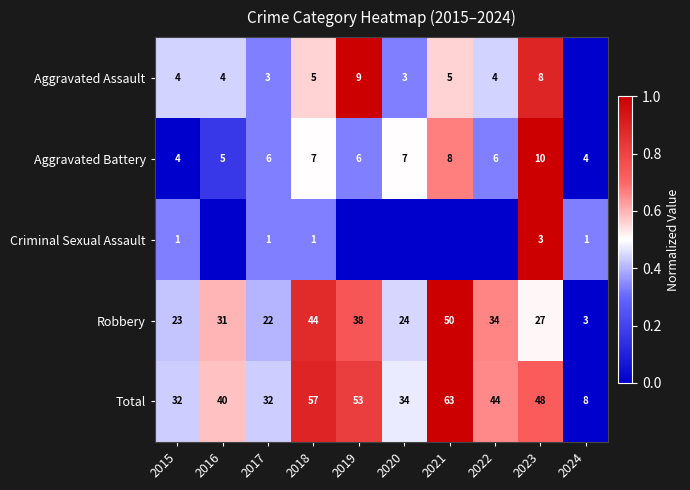

At how many categories does at least one series exceed 0?

10